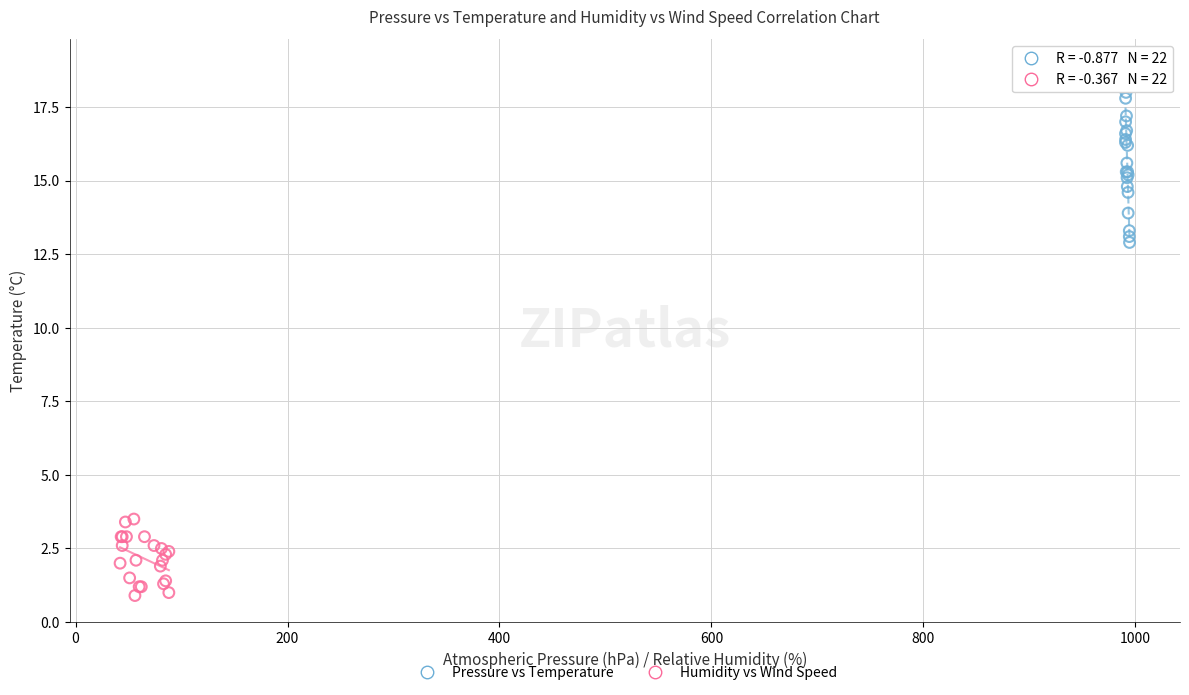

Which series contains the lowest Y value?

Humidity vs Wind Speed